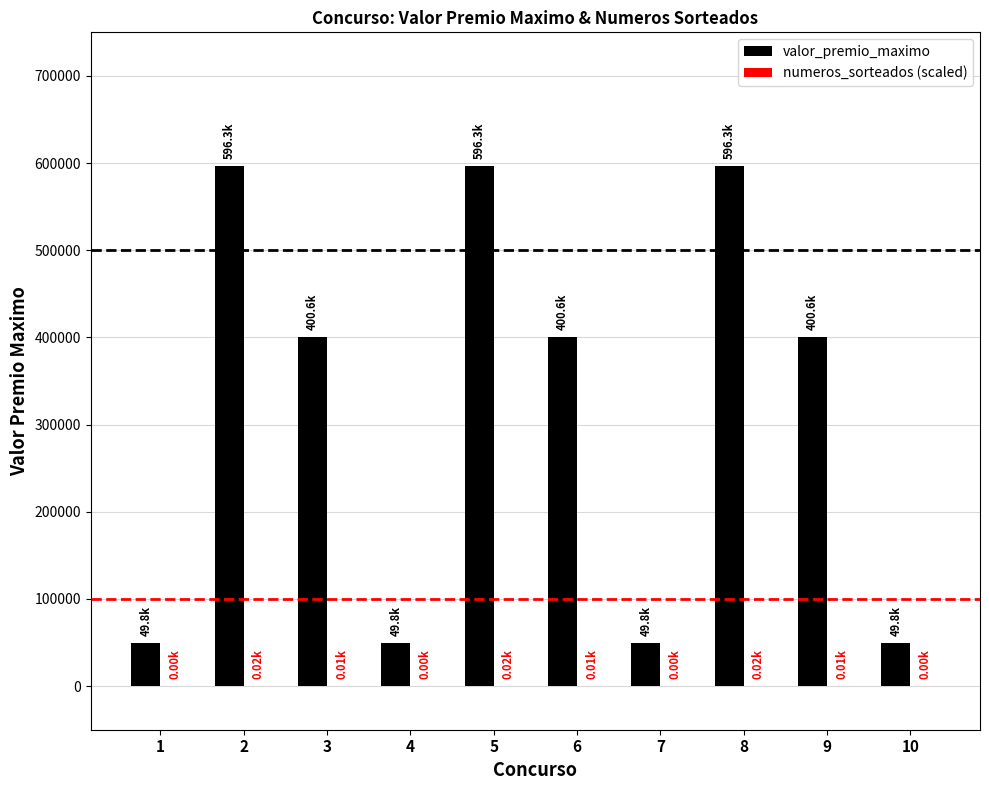

Which series changed the most between 6 and 7?

valor_premio_maximo